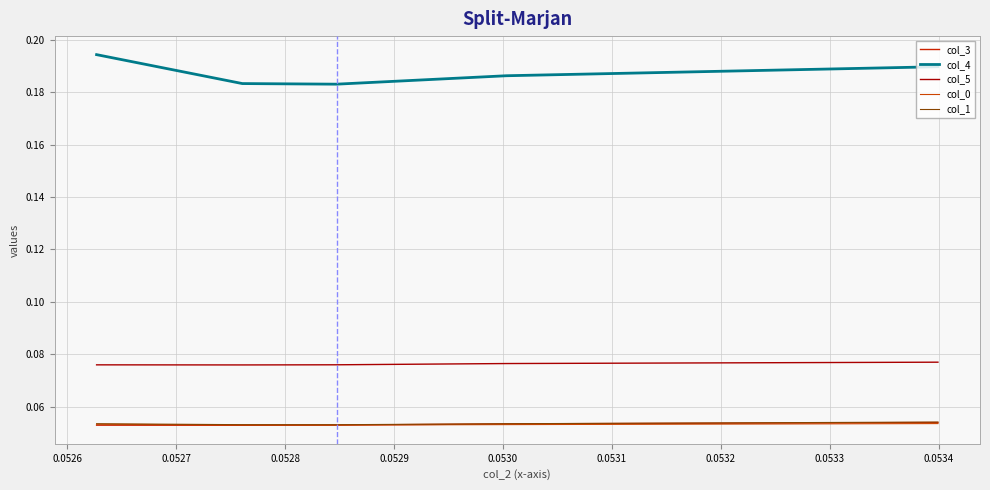

At how many categories does at least one series exceed 0?

5